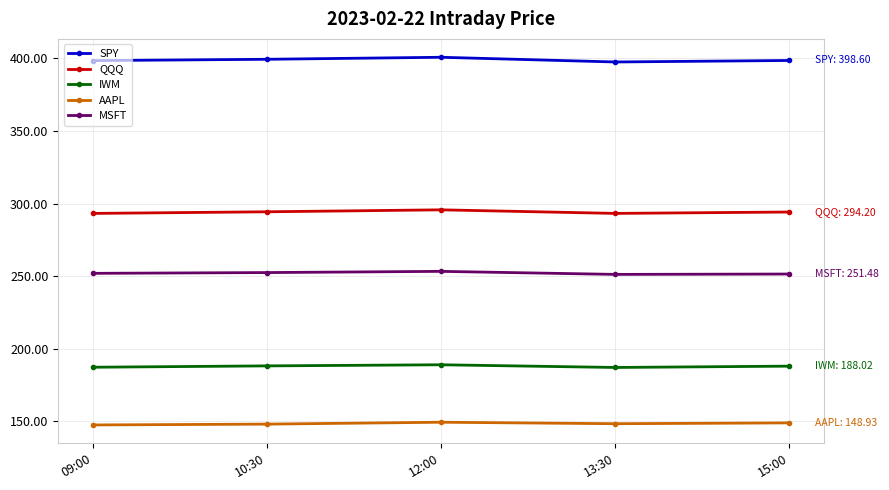

True or false: QQQ and IWM intersect in this chart.

False